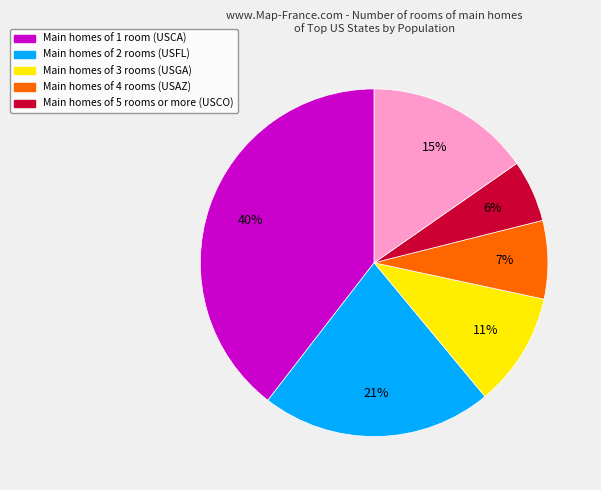

To the nearest percent, what is the difference between the largest and smallest slice percentages?

34%